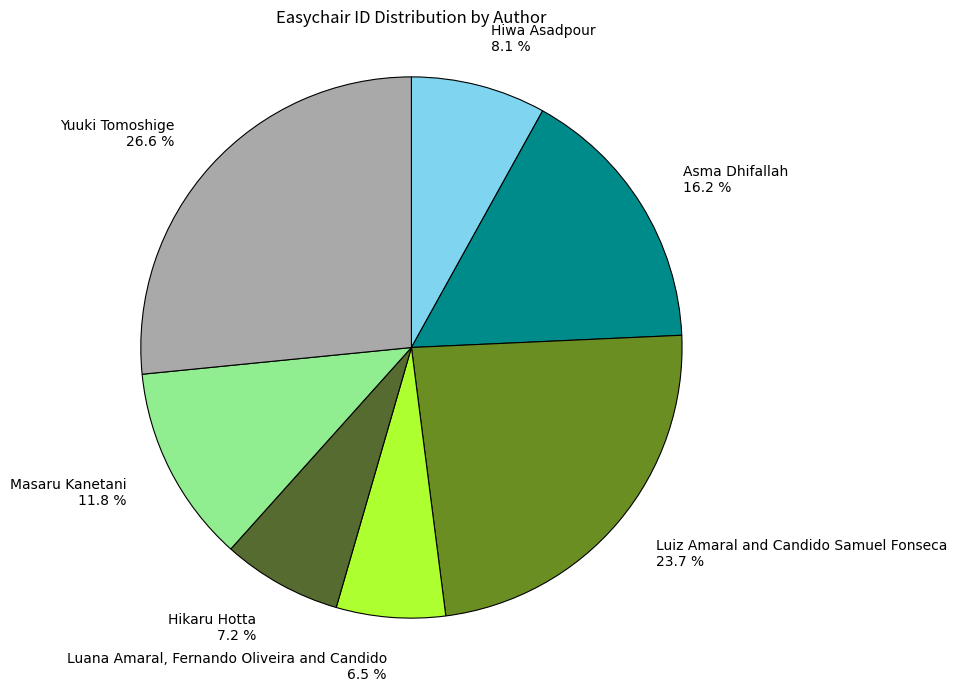

What percentage is NOT represented by Masaru Kanetani?

88.2%